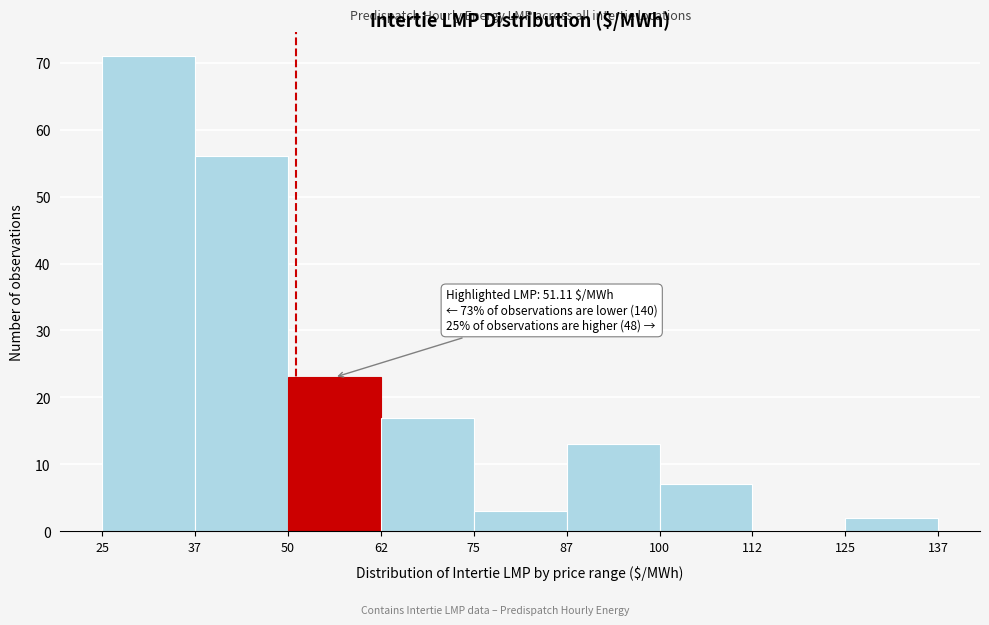

Which range on the x-axis has the tallest bar?

25 to 37